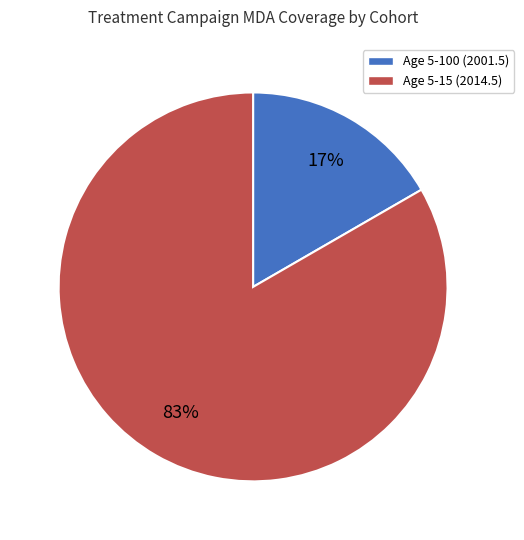

Is it true that Age 5-15 (2014.5) is 83% of the pie?

True